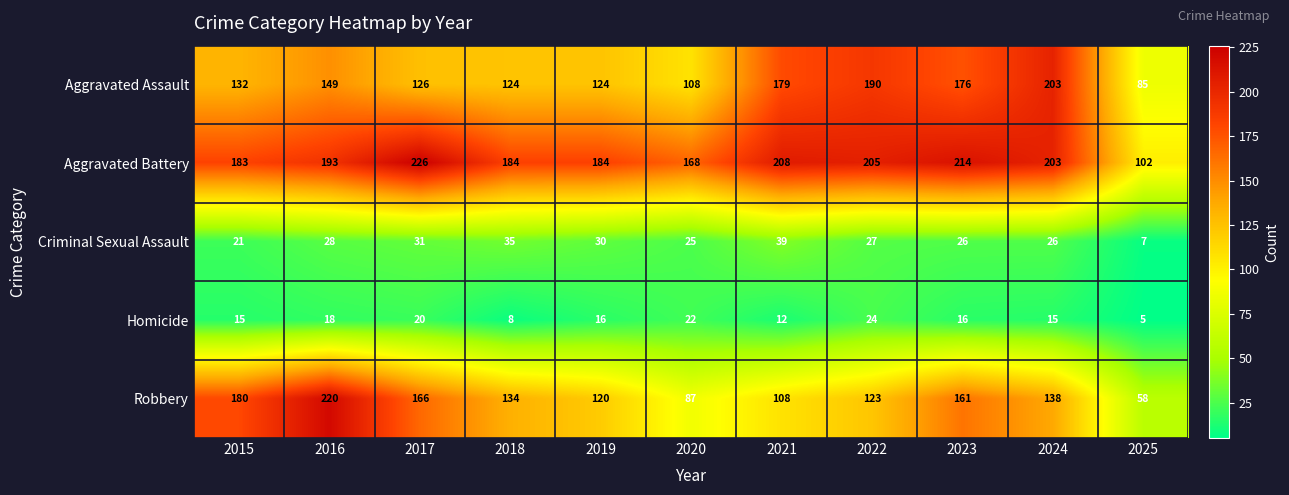

What is the spread (max minus min) of values at 2020?

146